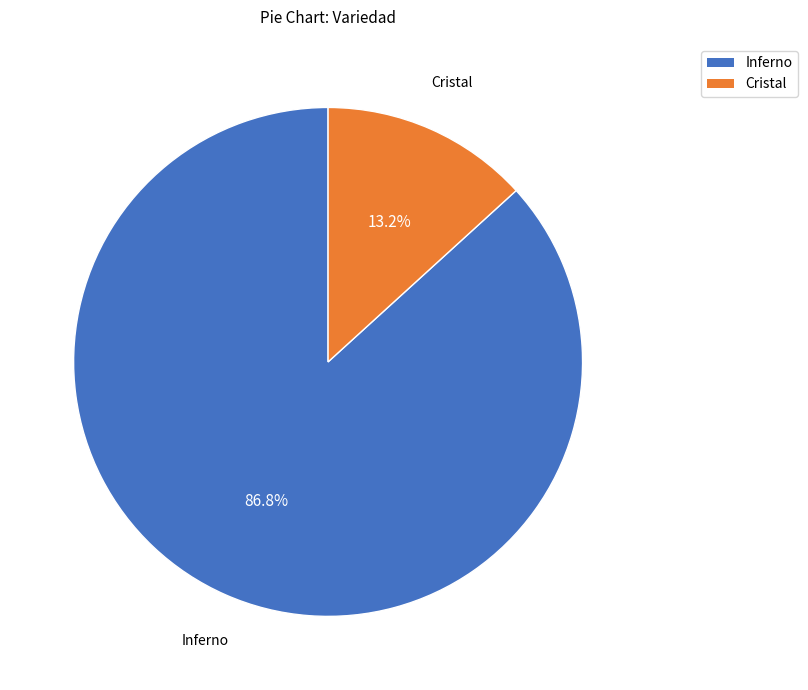

Which has a higher value, Cristal or Inferno?

Inferno